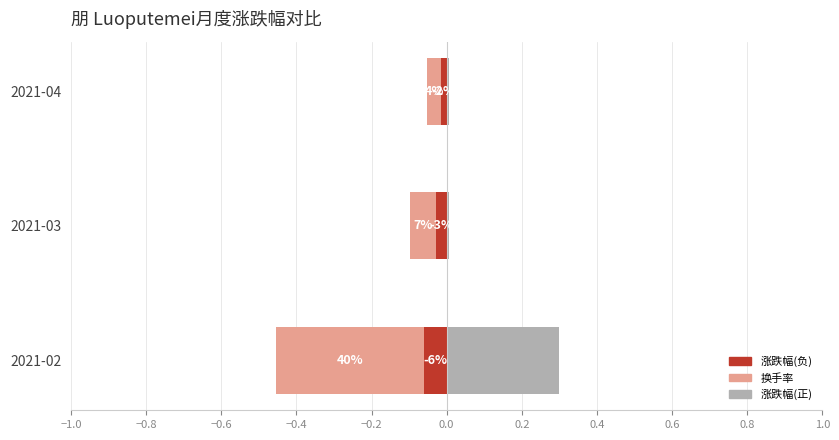

Reading right to left, list all the values displayed in this chart.

涨跌幅(负): -0.0	-0.0	-0.1
换手率(负端): -0.0	-0.1	-0.4
涨跌幅(正): 0.0	0.0	0.3